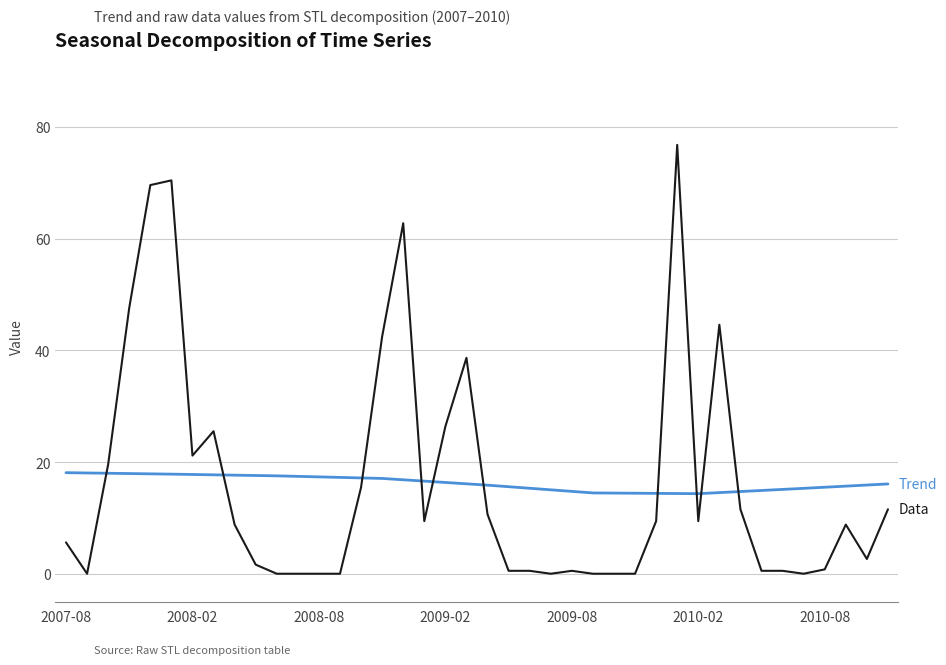

Is this an area chart (filled region under the line)?

No